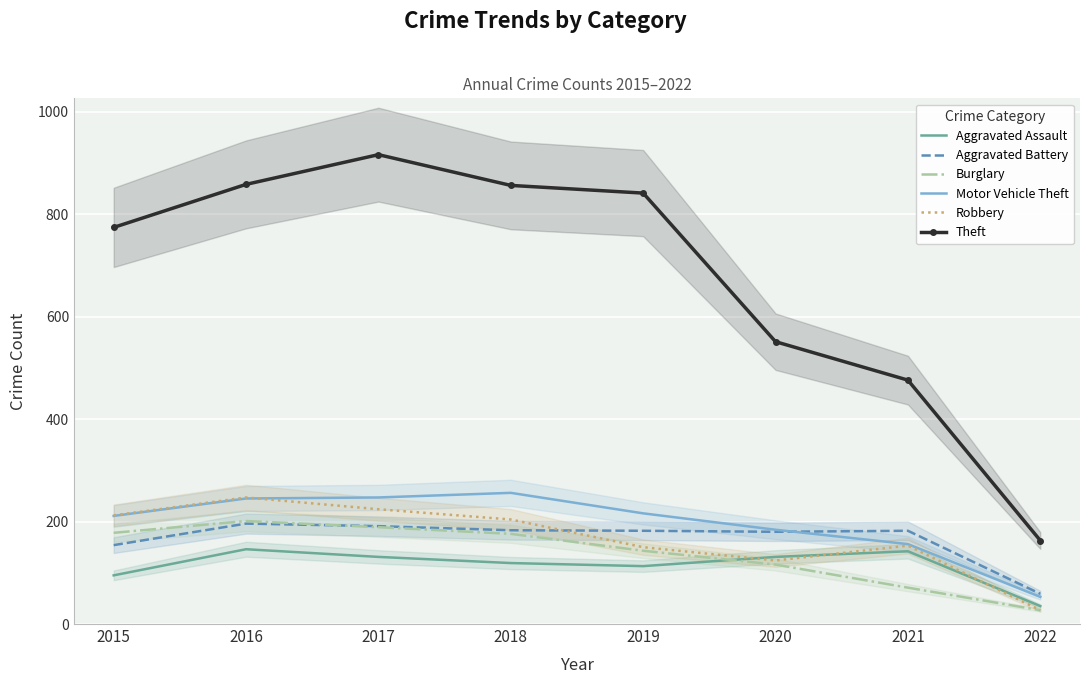

Which label corresponds to the smallest value in the chart?

2022